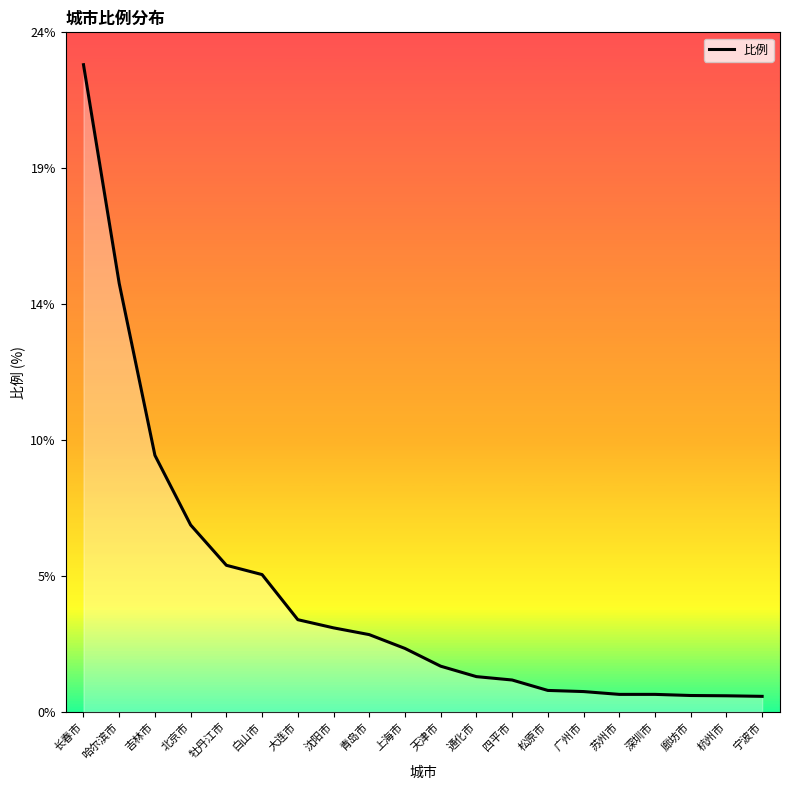

Rank the categories by value from lowest to highest.

宁波市, 杭州市, 廊坊市, 苏州市, 深圳市, 广州市, 松原市, 四平市, 通化市, 天津市, 上海市, 青岛市, 沈阳市, 大连市, 白山市, 牡丹江市, 北京市, 吉林市, 哈尔滨市, 长春市